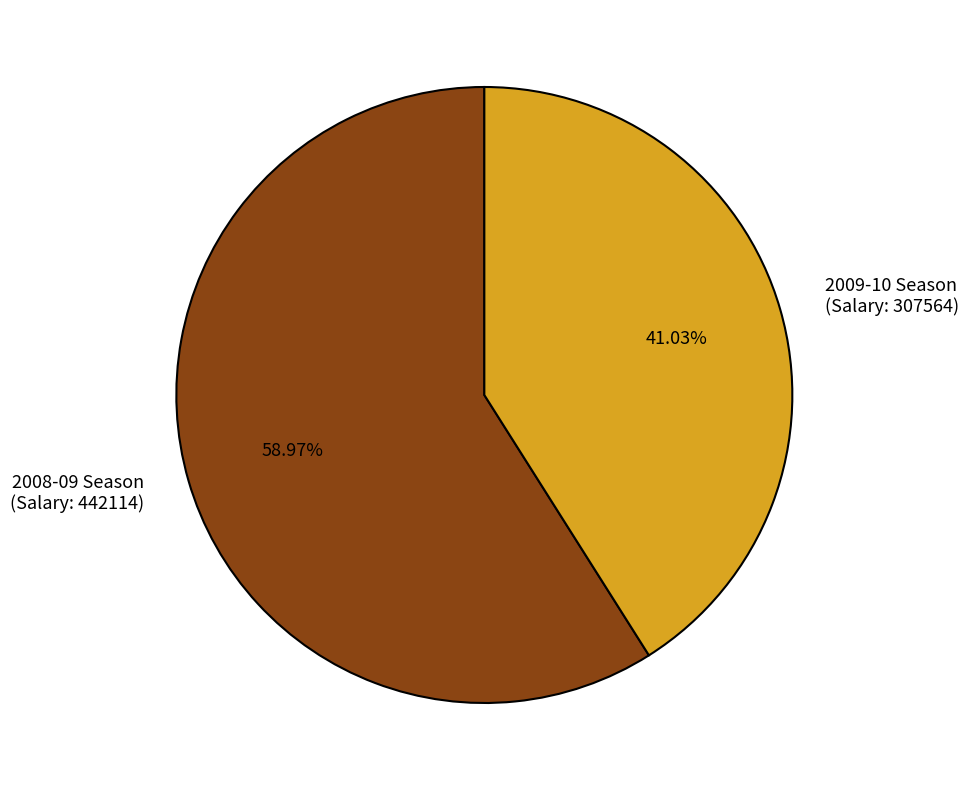

Is there any slice that represents more than half of the pie?

Yes